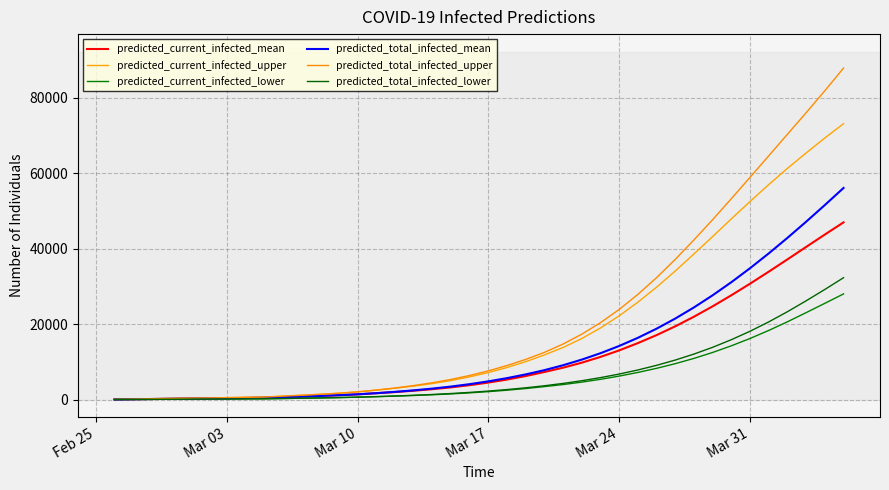

Which series has the largest total across all categories?

predicted_total_infected_upper